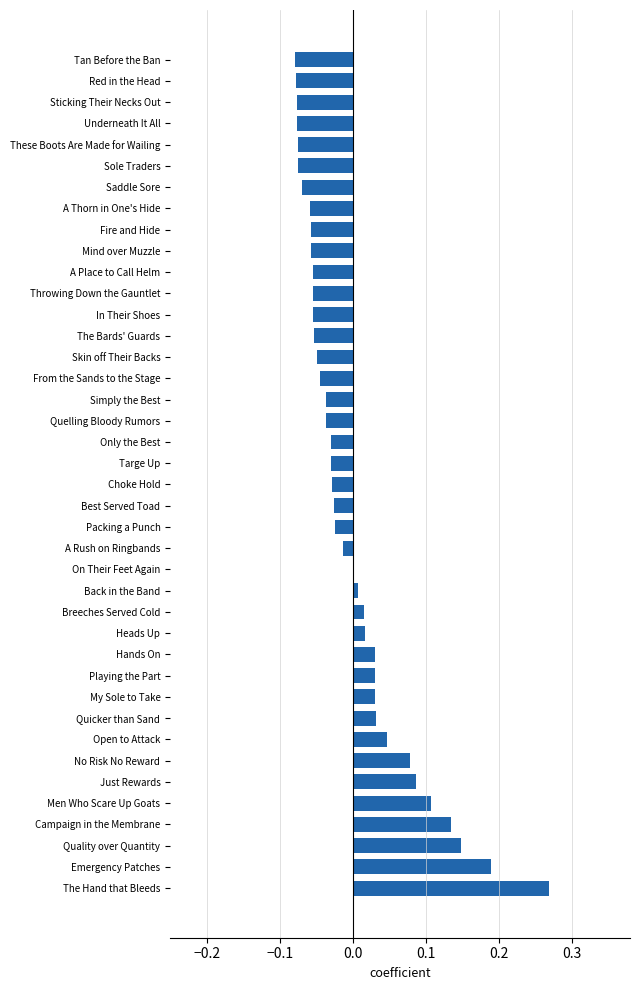

How many bars are there in total?

40